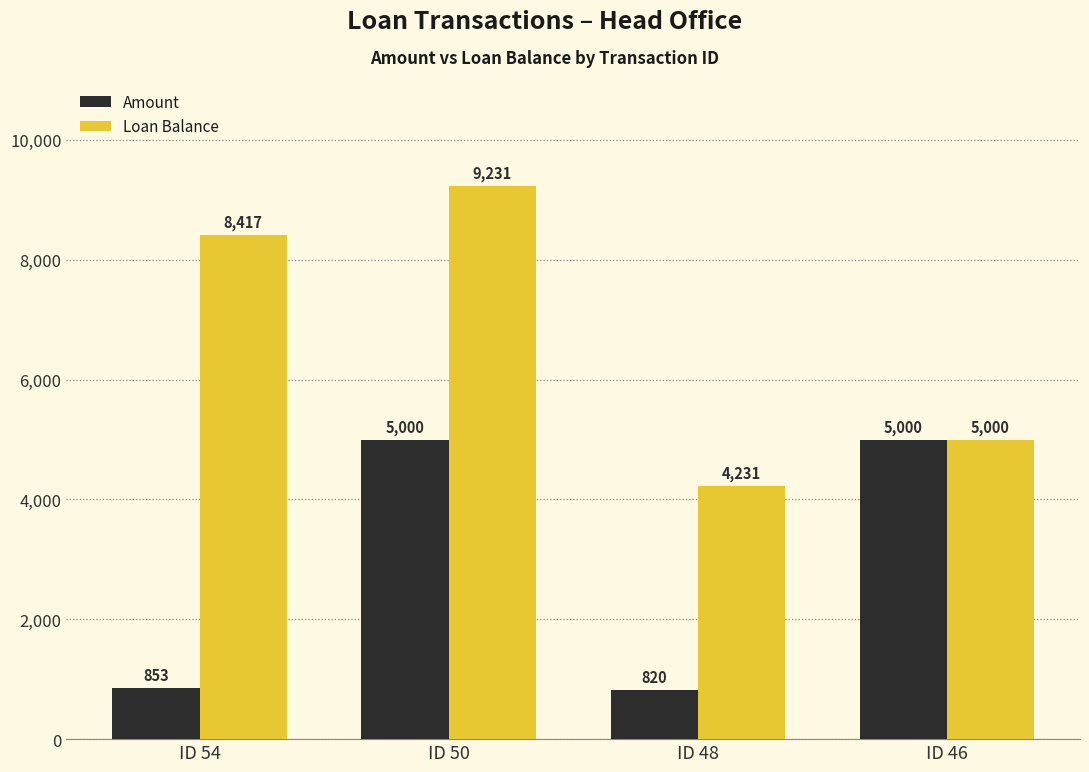

At ID 48, list the series in order from largest to smallest.

Loan Balance, Amount